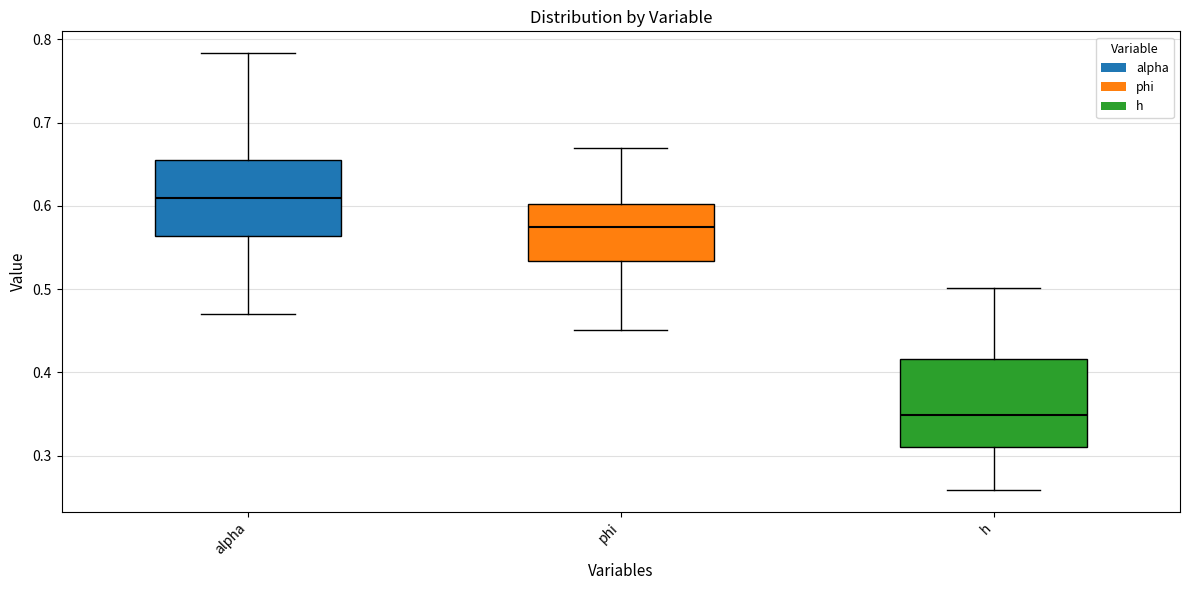

Comparing the boxes themselves (not the whiskers), which one is the tallest?

h